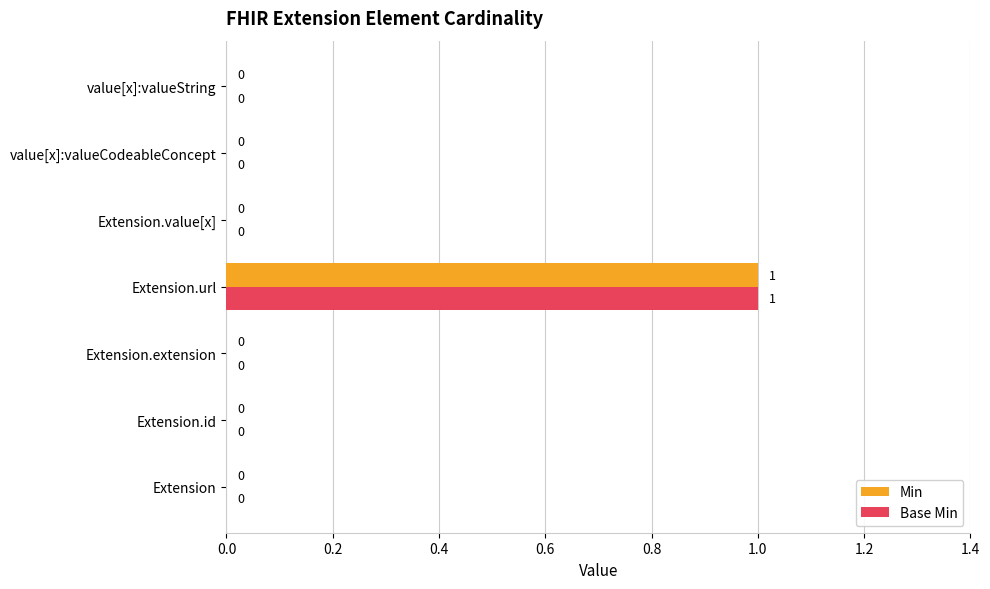

What is the highest value of the Min series?

1